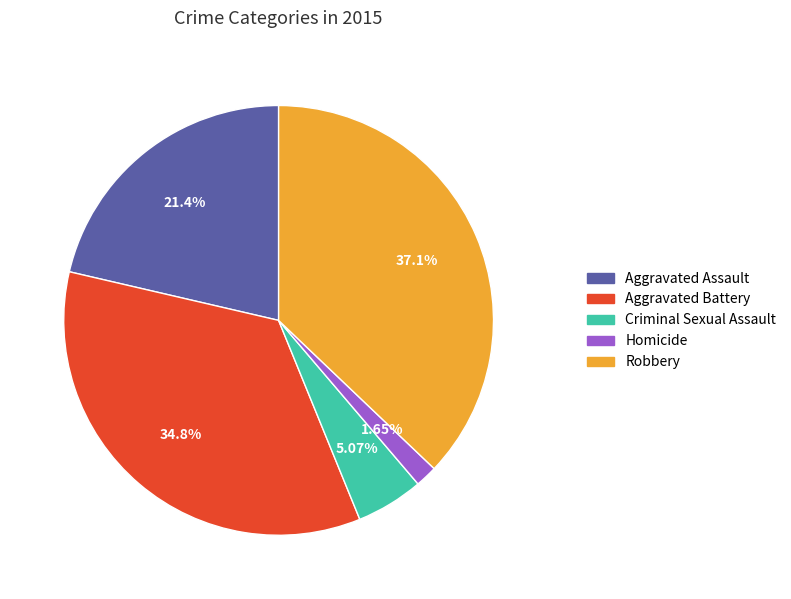

To the nearest percent, what is the combined percentage of Homicide and Aggravated Battery?

36%